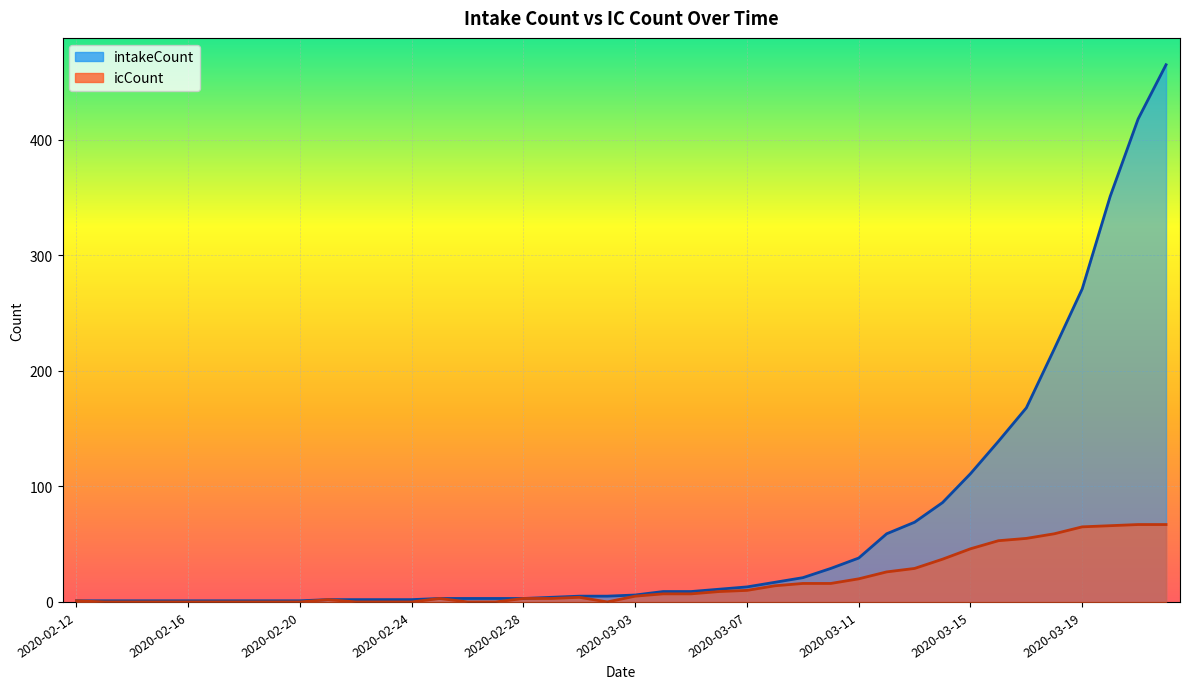

What is the value of the intakeCount point at the 8th from the left?

1